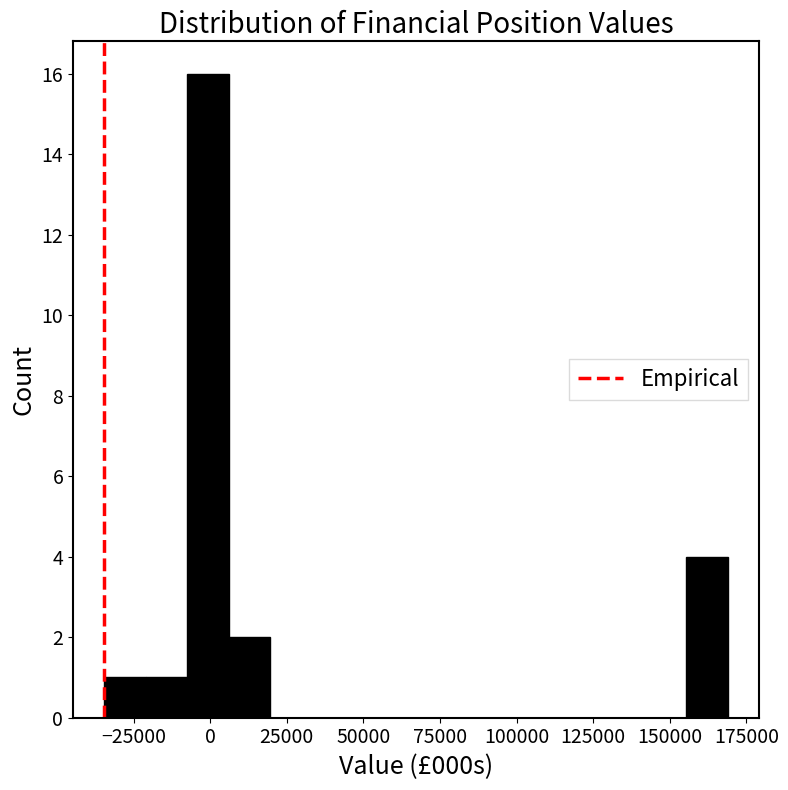

Read against the x-axis, roughly where is the centre of the tallest bar?

0